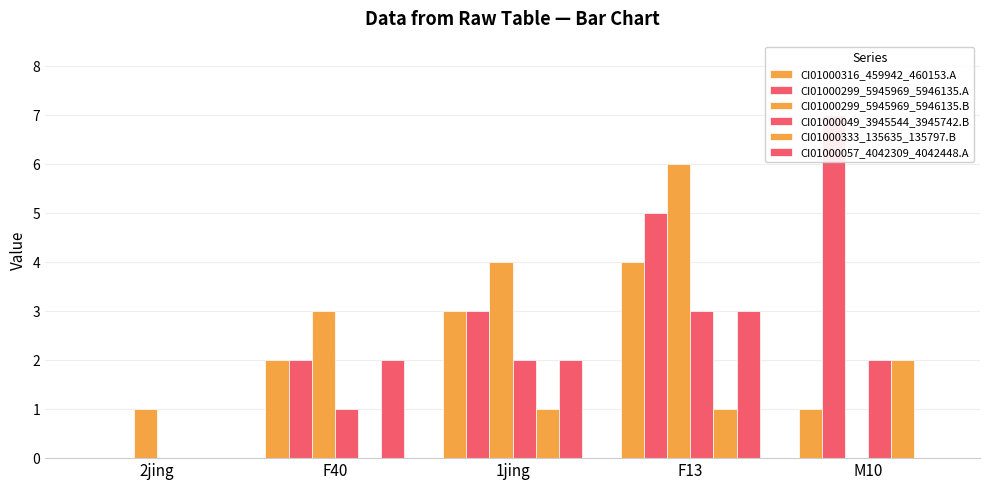

What value does the CI01000299_5945969_5946135.A series have at F40?

2